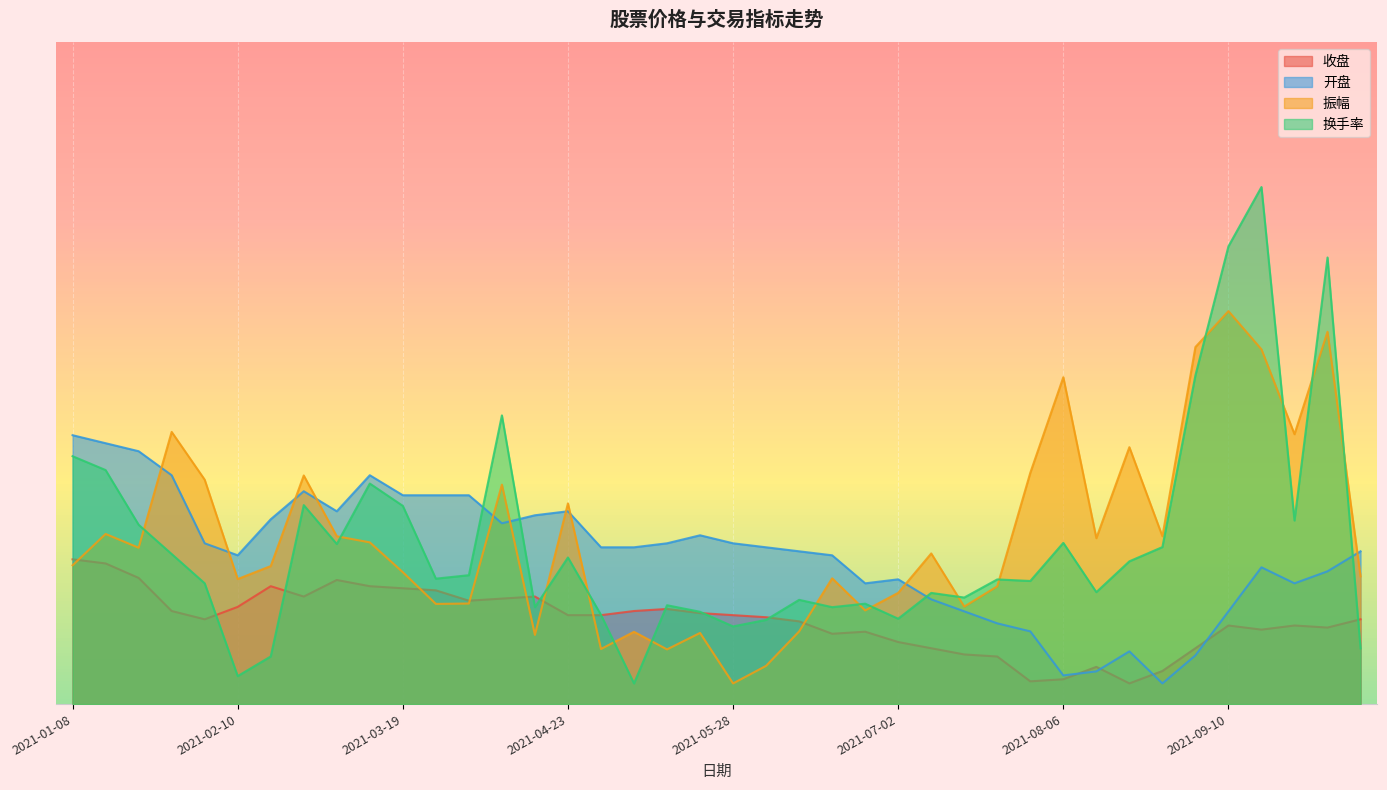

What is the difference between the maximum and second lowest values in the 换手率 series?

11.8